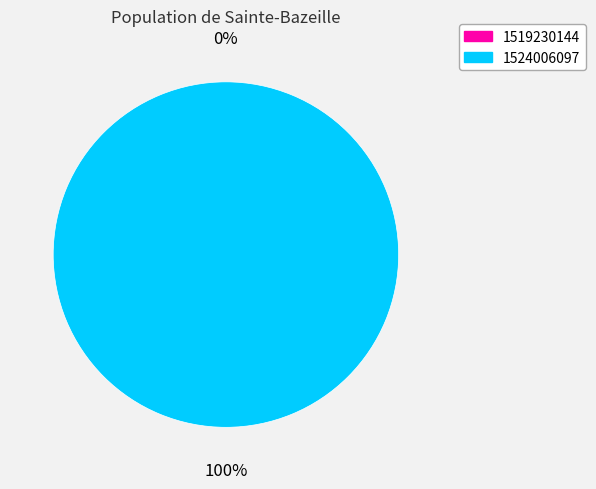

What is the largest slice in the pie chart?

1524006097